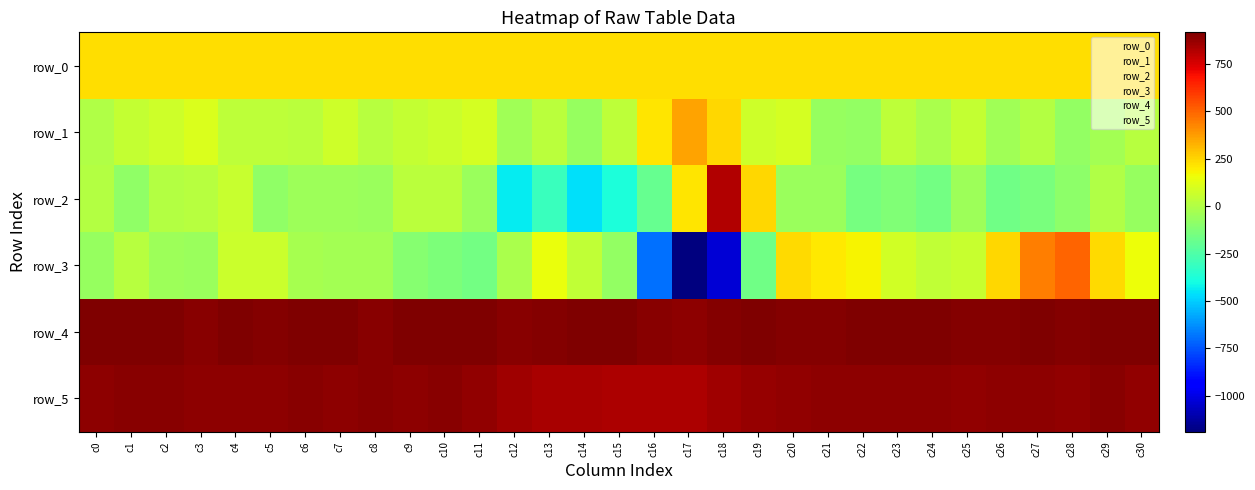

At which category is the sum across all series the highest?

c28